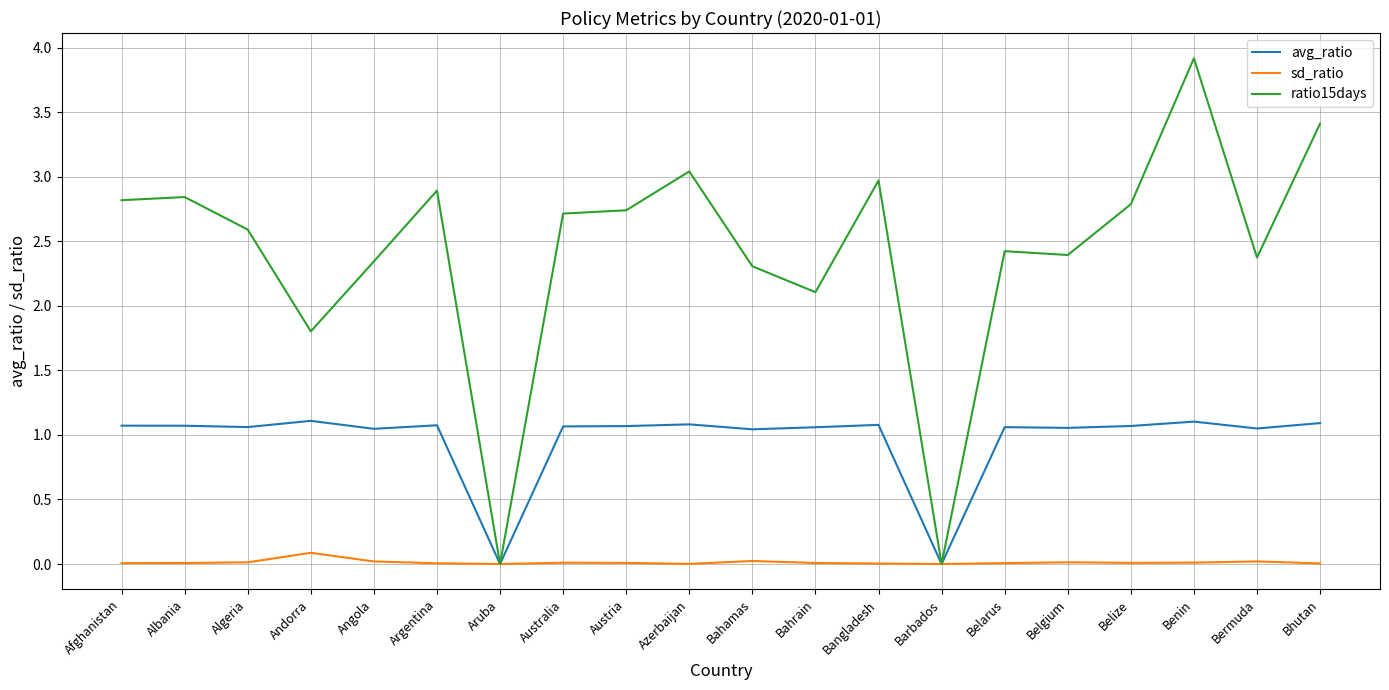

True or false: avg_ratio has a value of 1.1 at Belize.

True